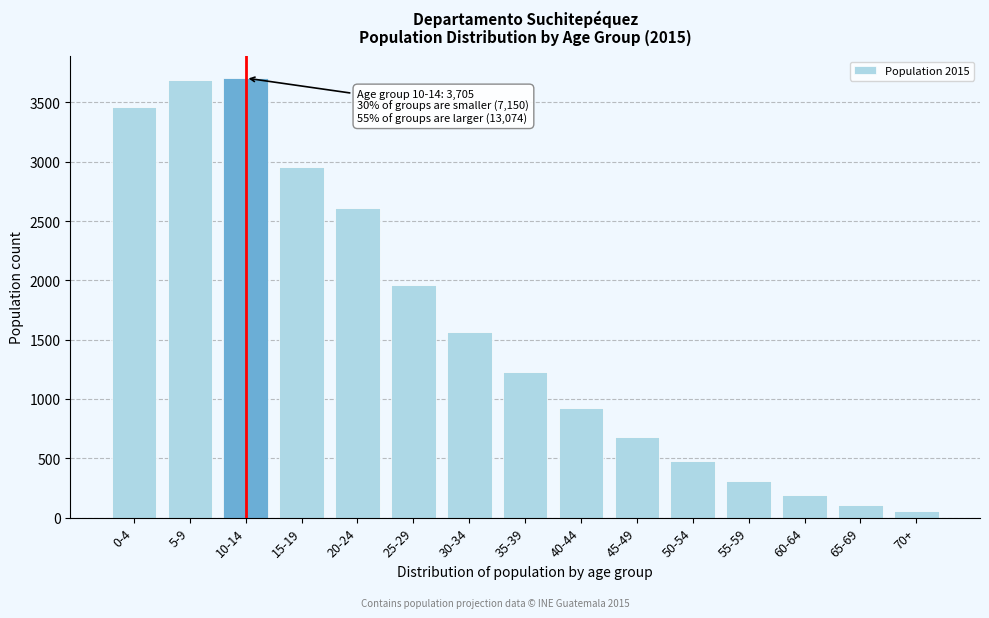

What is the greatest value displayed?

3705